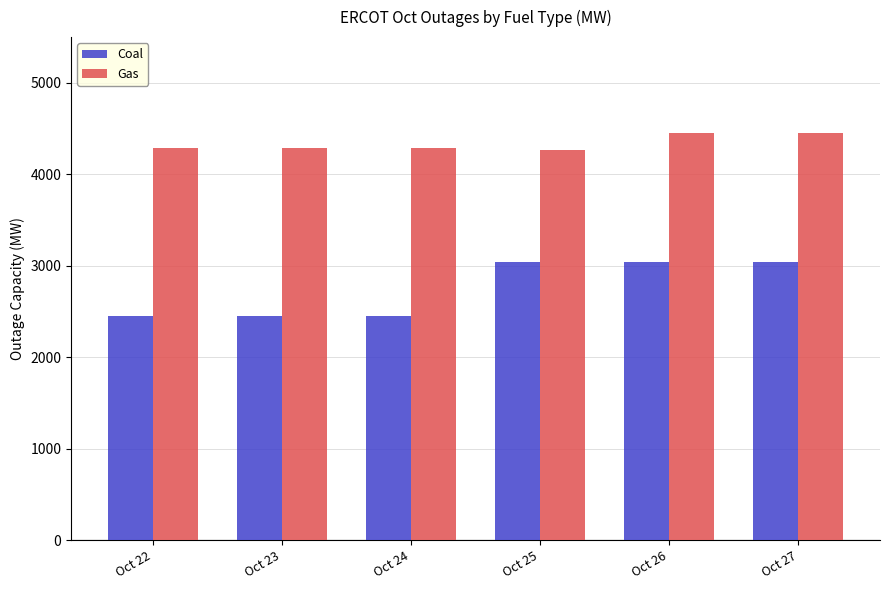

How many data points in Gas are less than 4286?

1